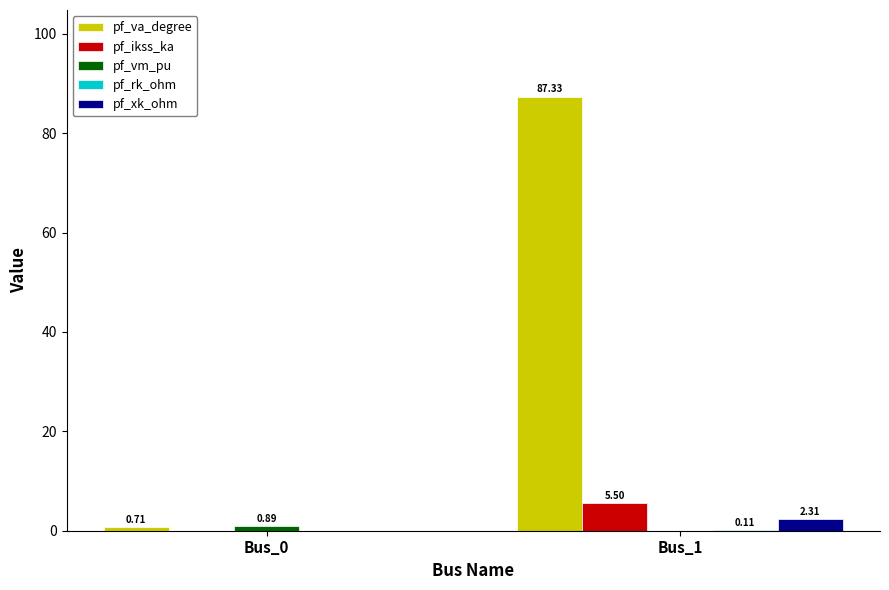

Is it true that pf_ikss_ka equals 5.5 at Bus_1?

True